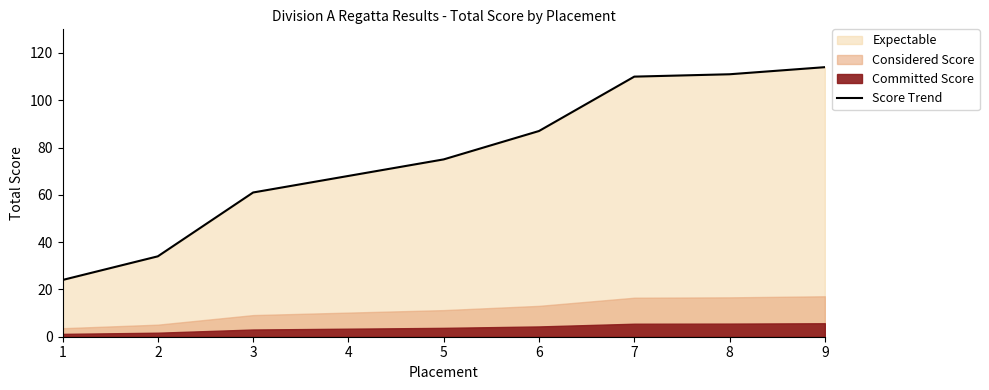

List the labels in order of value, largest first.

9, 8, 7, 6, 5, 4, 3, 2, 1